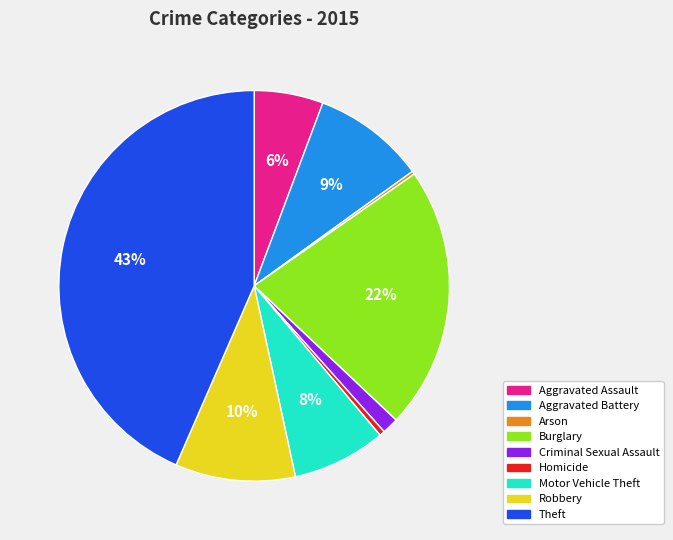

Do Aggravated Assault and Criminal Sexual Assault together represent more than half of the pie?

No